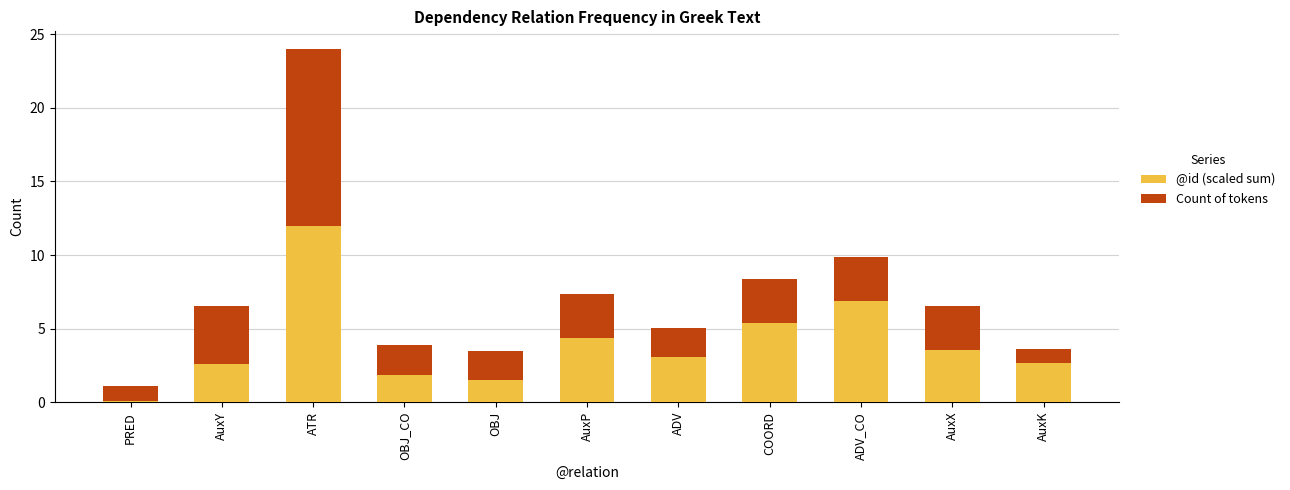

True or false: @id (scaled sum) has a value of 6.1 at ATR.

False